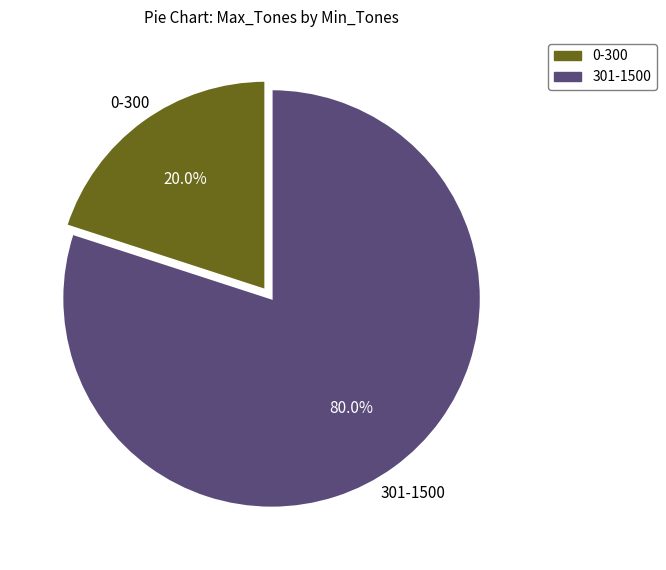

Count the number of slices in the pie.

2